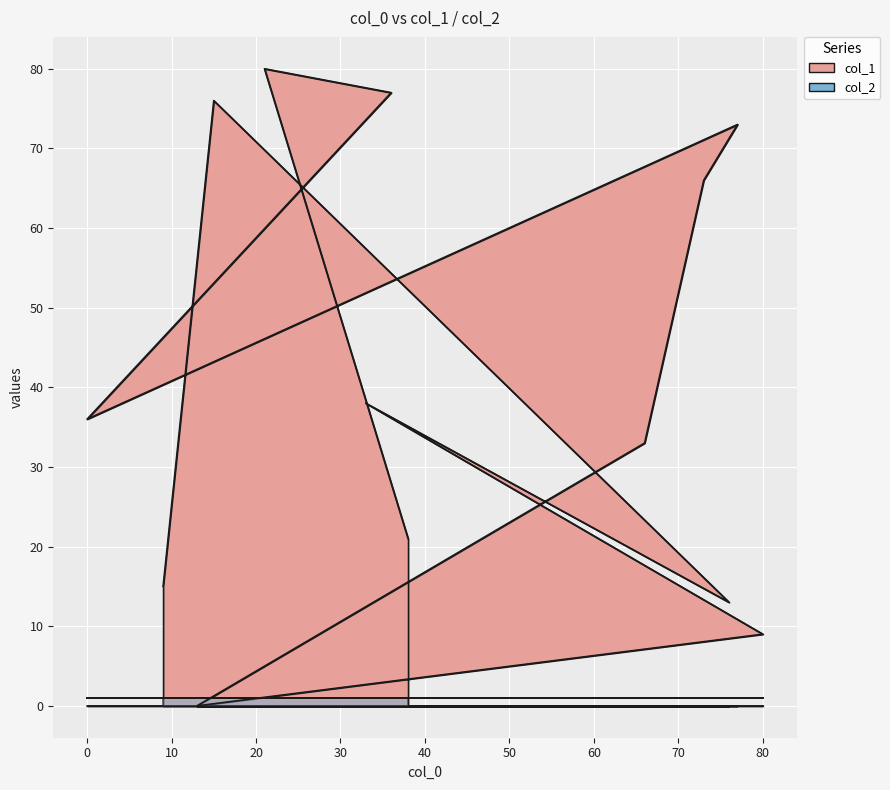

What position from the right is 38?

1